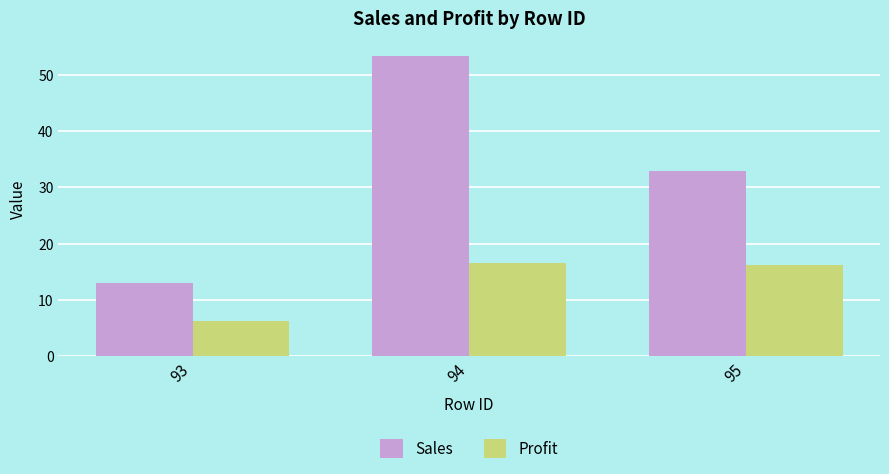

Is the value of Profit at 93 greater than the value of Sales at 93?

No